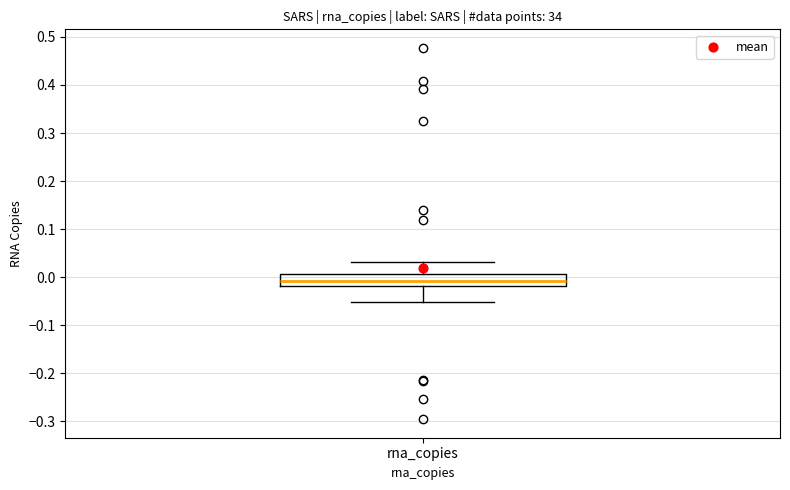

Transcribe this box plot: give where the median line is, the range the box spans, and where the two whiskers end, as read against the y-axis. The values are not printed on the chart, so give them approximately, as read against the axis.

median -0.01, box -0.02 to 0.01, whiskers -0.05 to 0.03